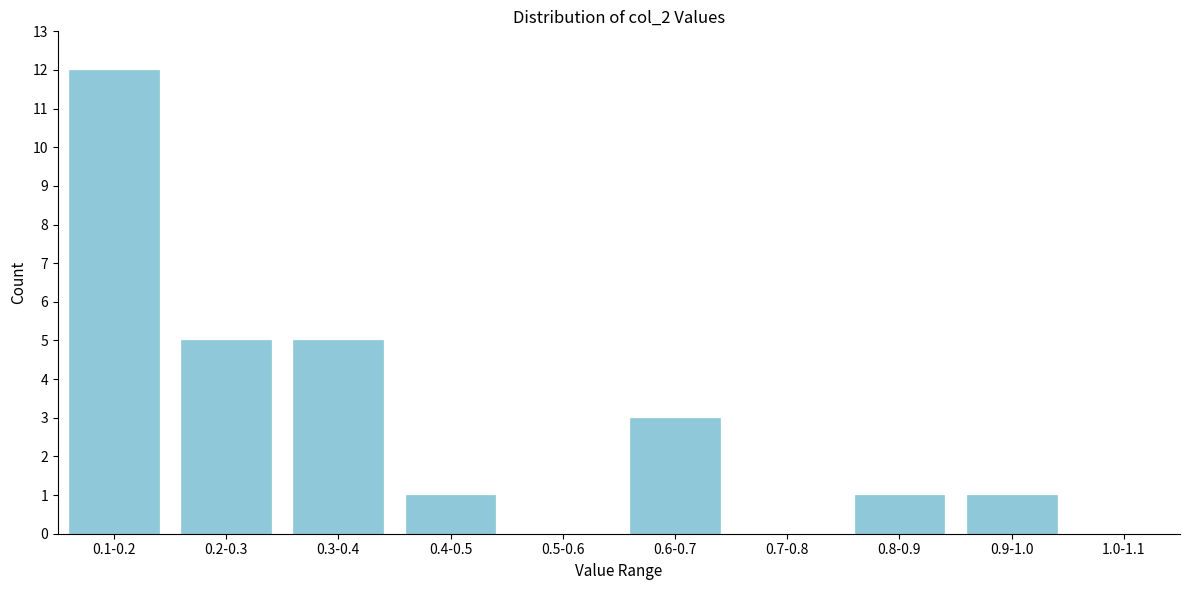

Reading left to right, extract all data points from this chart.

0.1-0.2=12	0.2-0.3=5	0.3-0.4=5	0.4-0.5=1	0.5-0.6=0	0.6-0.7=3	0.7-0.8=0	0.8-0.9=1	0.9-1.0=1	1.0-1.1=0